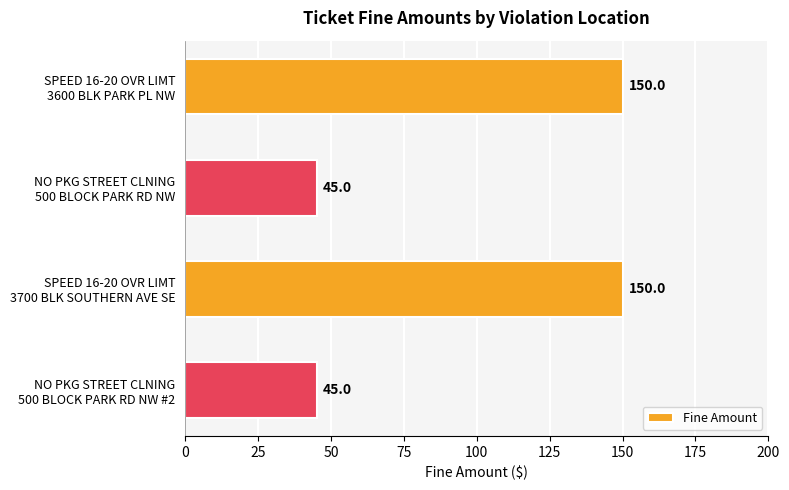

What is the value of the 4th bar from the top?

45